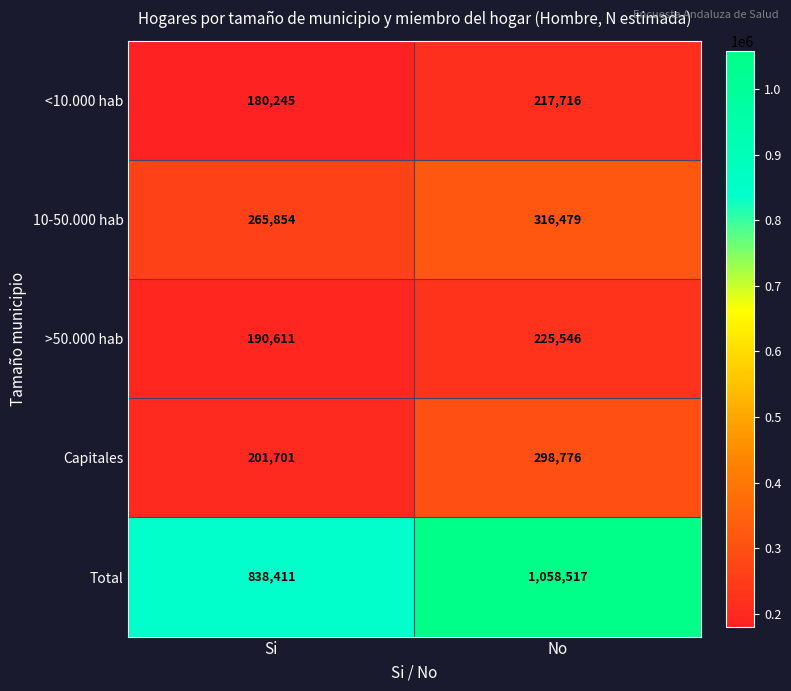

Which series changed the most between Si and No?

Total